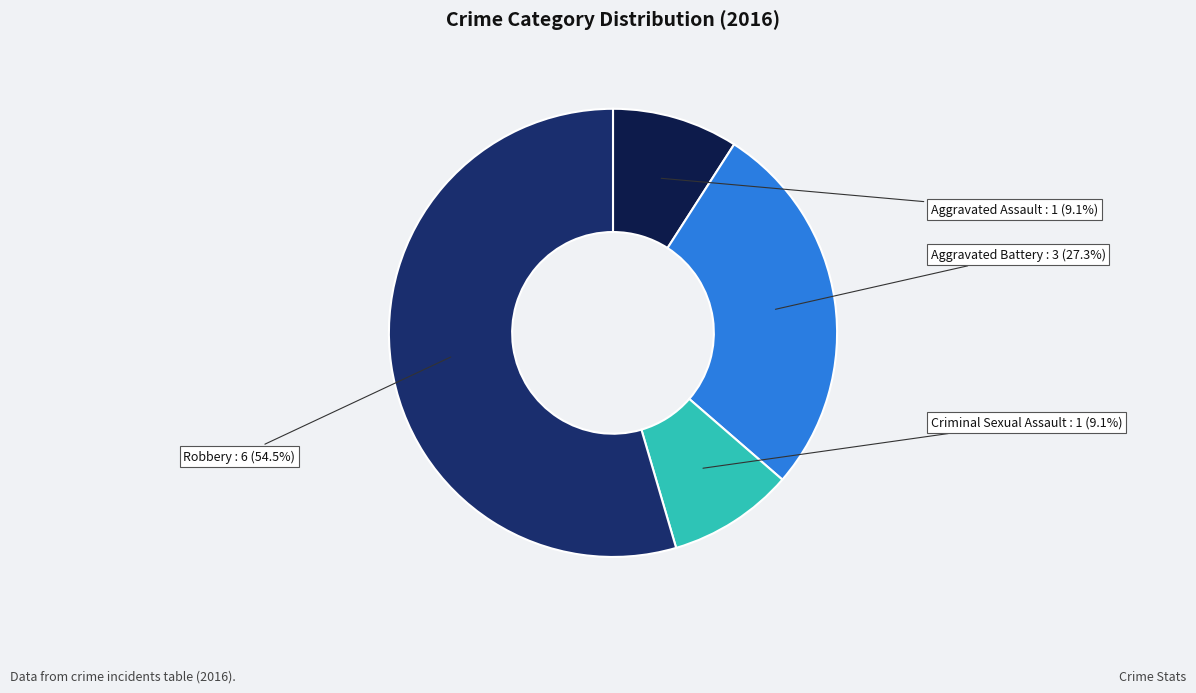

What percentage is the Aggravated Battery slice, to the nearest percent?

27%